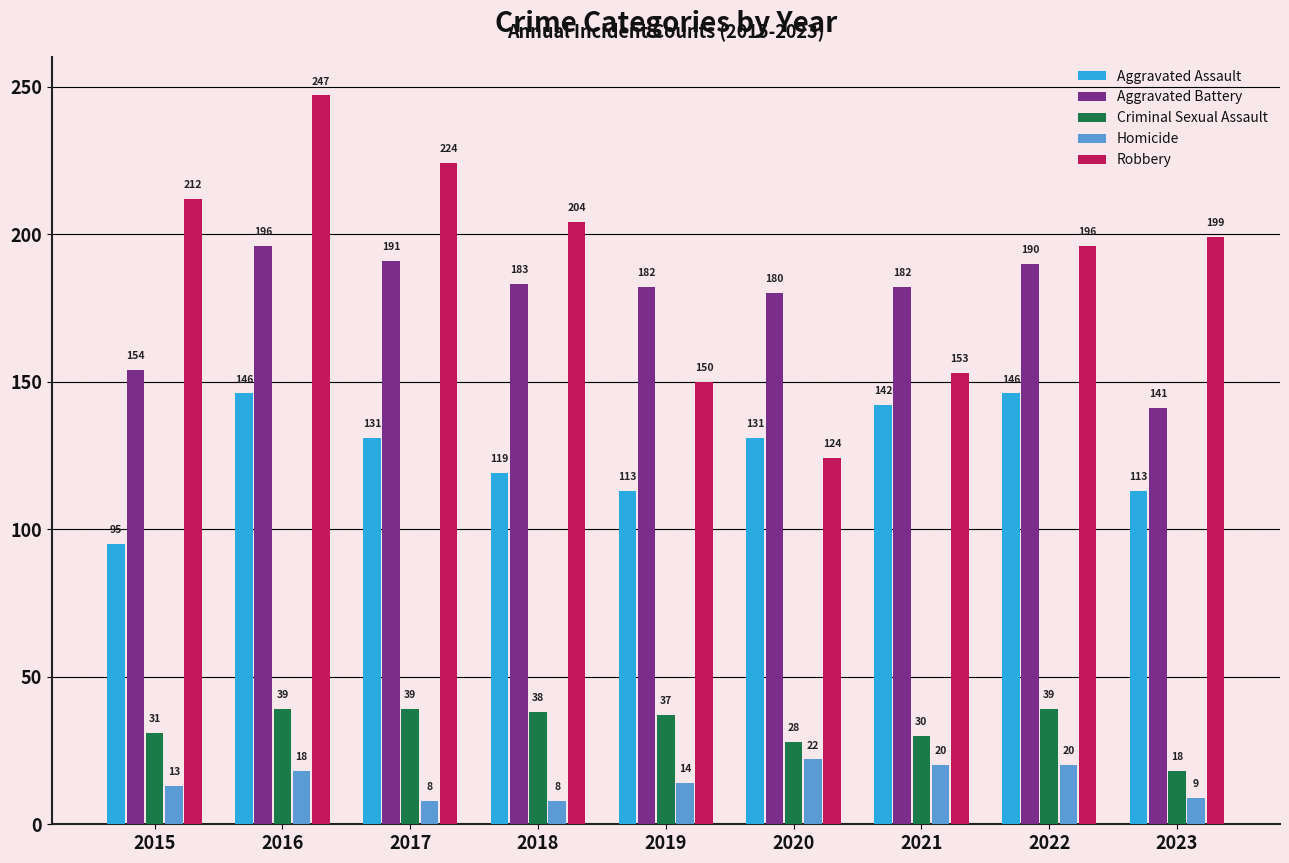

At which label is Criminal Sexual Assault closest to 28?

2020